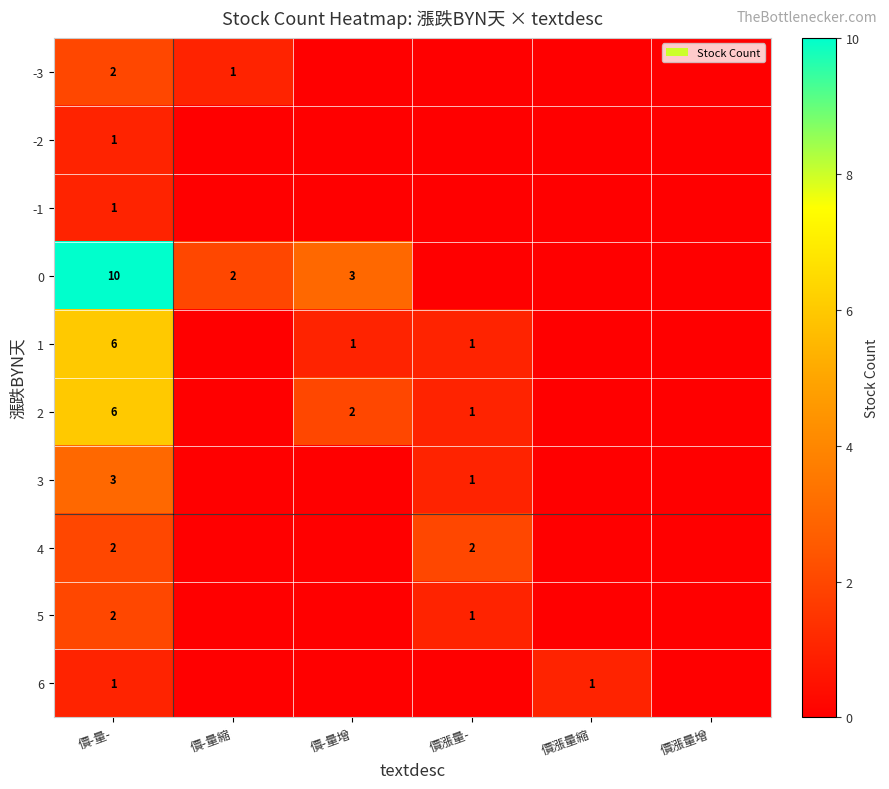

Is it true that 2 equals 1 at 價漲量-?

True